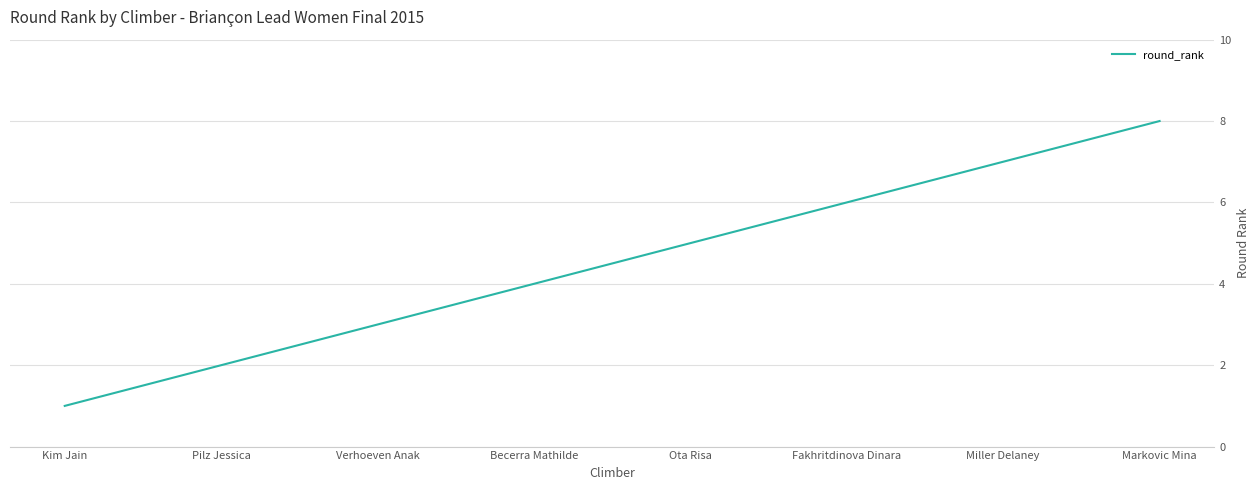

What is the change in value from Verhoeven Anak to Becerra Mathilde?

+1